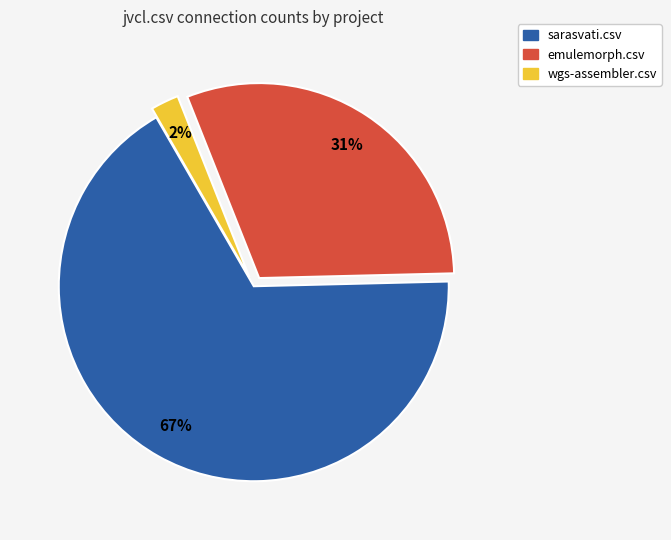

Combined, do emulemorph.csv and sarasvati.csv account for over 50%?

Yes